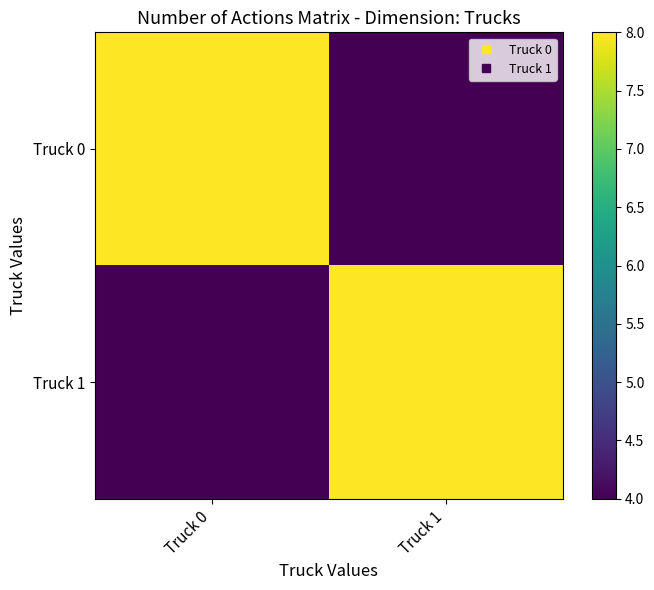

Which series changed the most between Truck 0 and Truck 1?

Truck 0